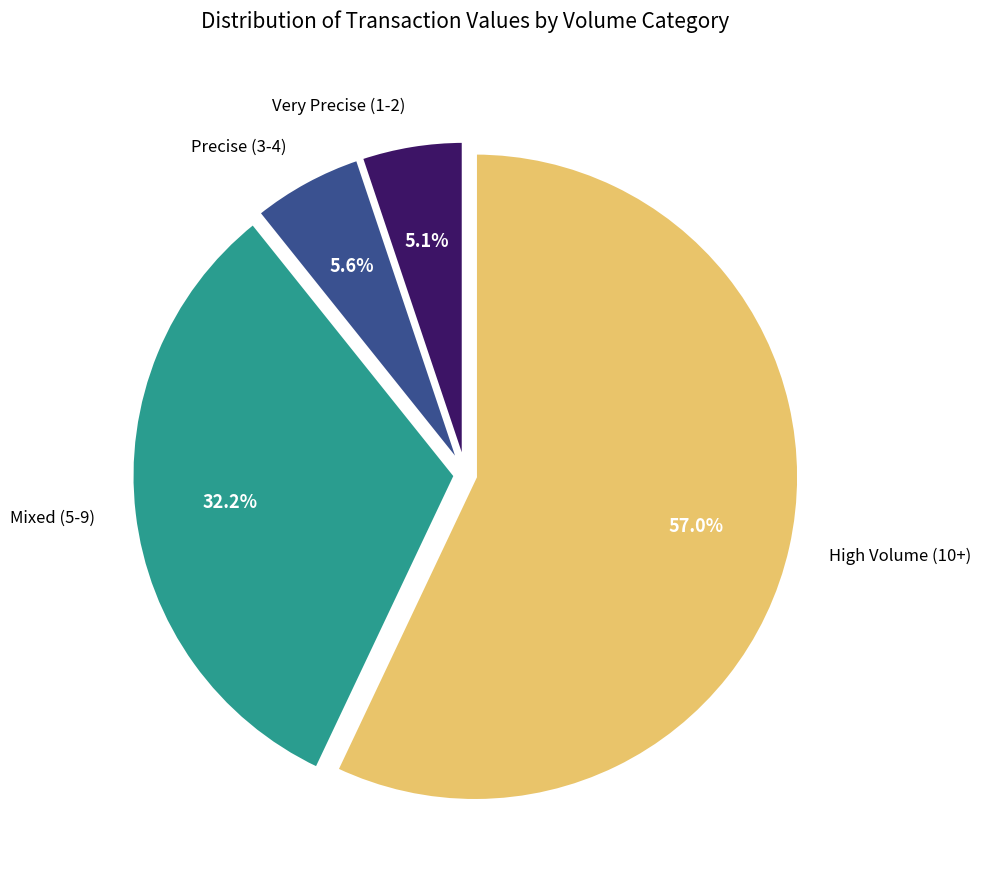

How many slices are in this pie chart?

4